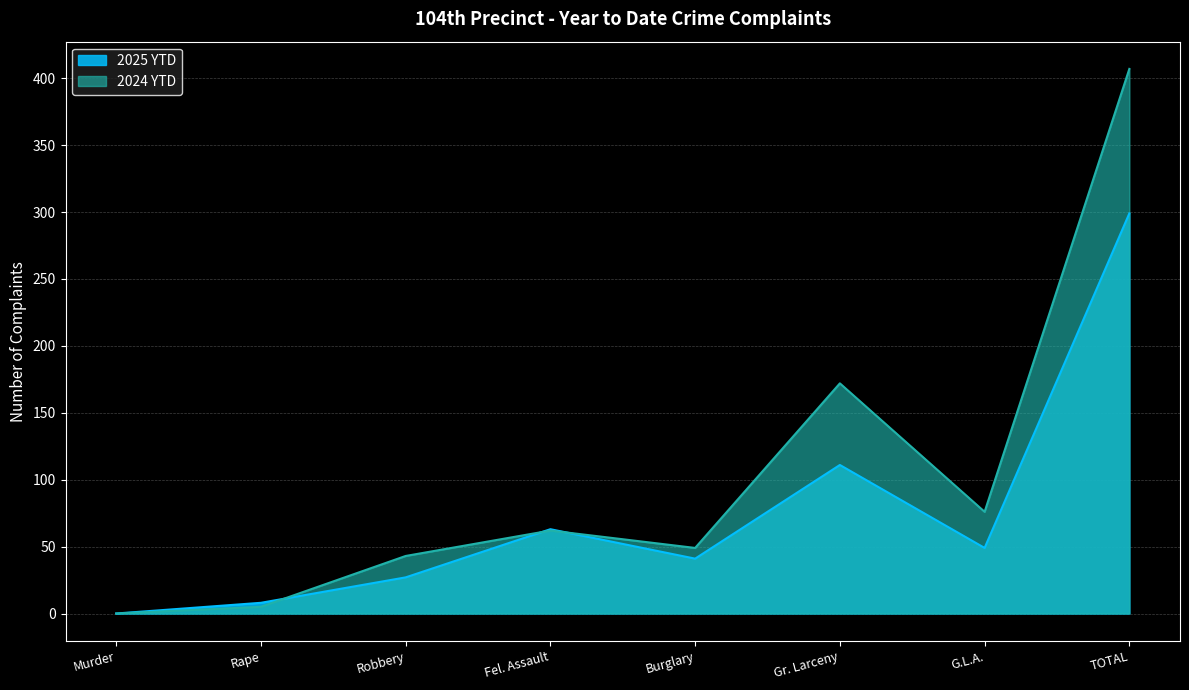

True or false: 2024 YTD has a value of 76 at G.L.A..

True